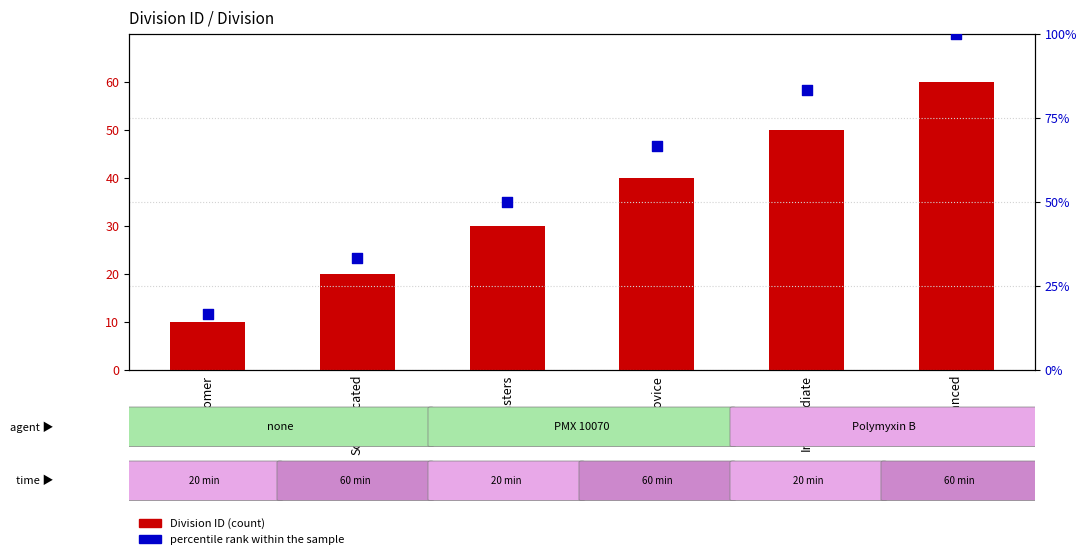

Which series reaches the maximum Y coordinate?

percentile rank within the sample